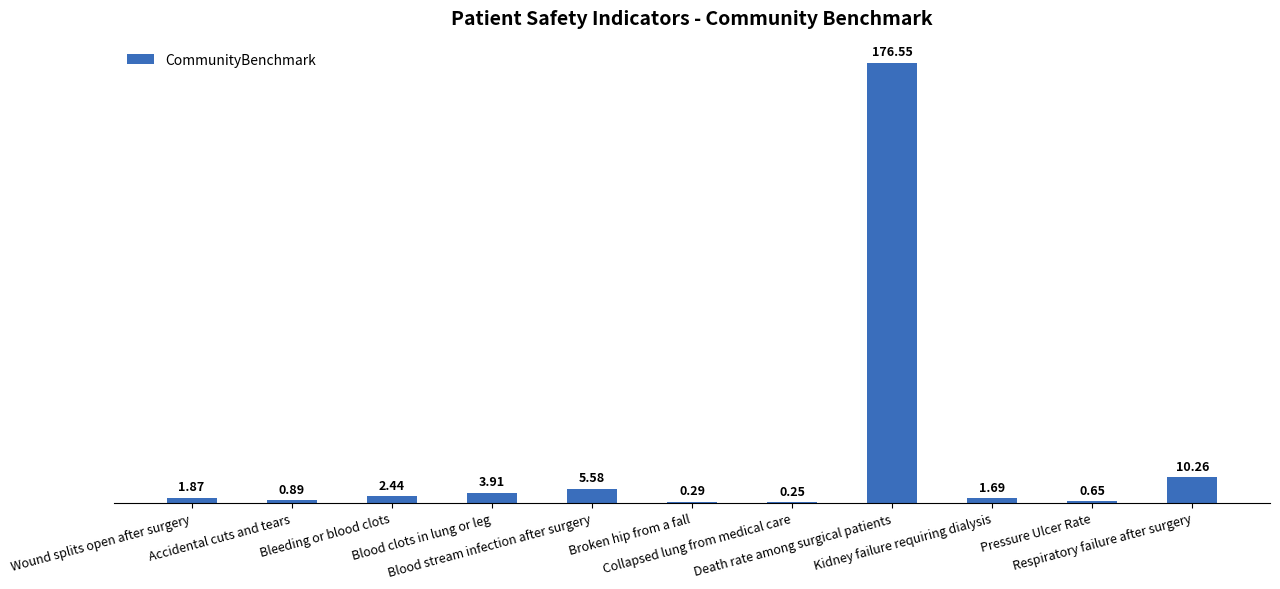

Are the bars grouped side by side (vs. stacked)?

No